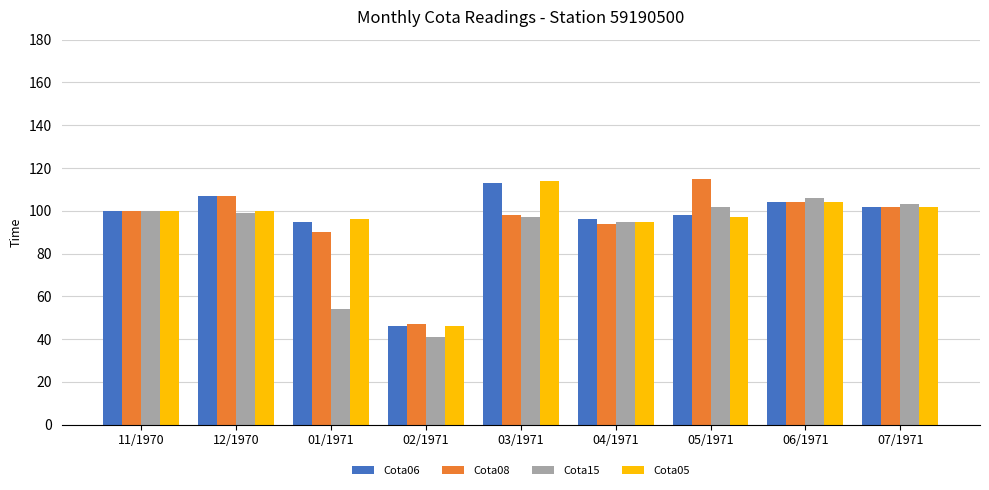

What is the average value of the Cota05 series?

95